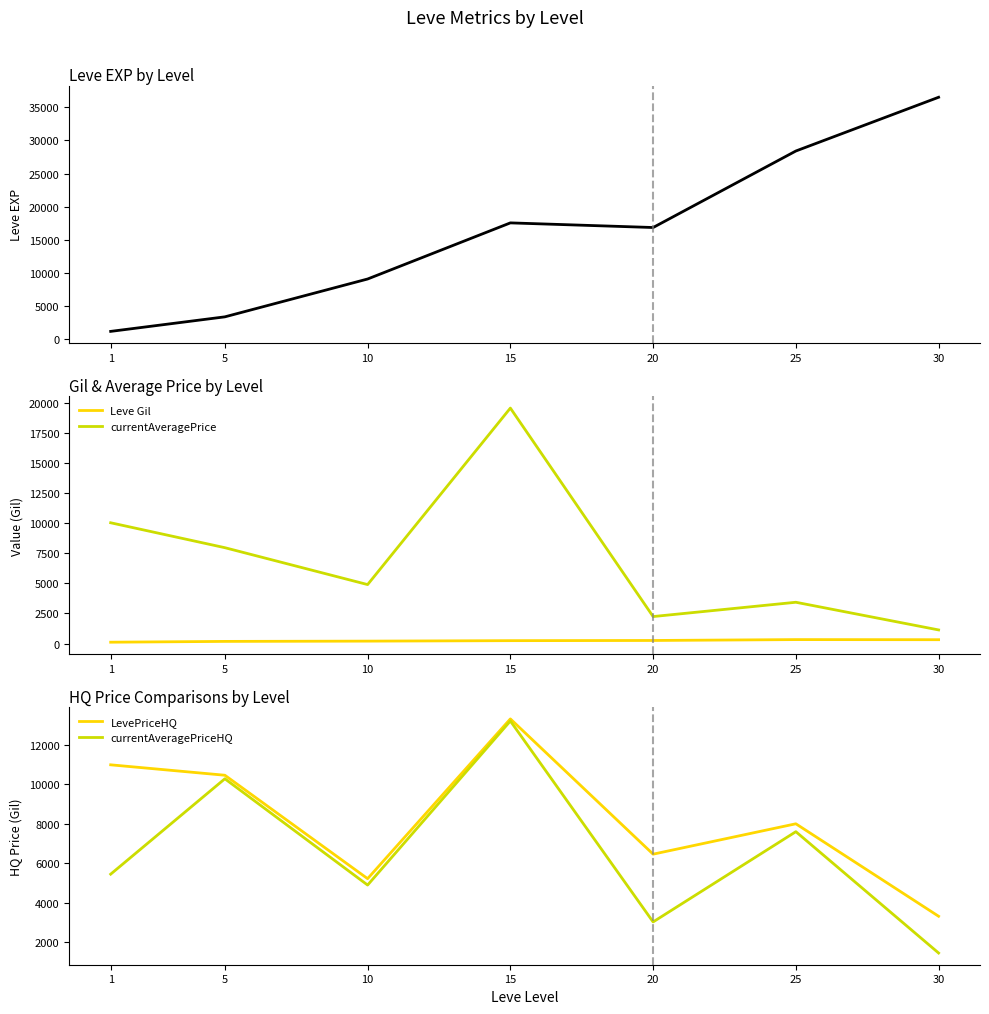

Reading right to left, list all the values displayed in this chart.

Leve EXP: 36492.5	28393.3	16865.0	17563.3	9106.7	3405.0	1213.3
Leve Gil: 320.8	329.7	257.0	241.3	202.8	180.0	113.3
currentAveragePrice: 1132.6	3431.6	2243.9	19562.3	4900.1	7964.8	10034.8
LevePriceHQ: 3307.4	7993.0	6453.8	13307.8	5212.8	10452.5	10980.6
currentAveragePriceHQ: 1445.2	7593.0	3020.5	13201.1	4888.7	10273.6	5440.4